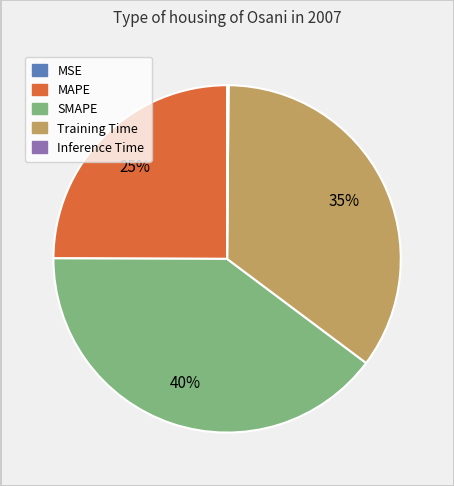

To the nearest percent, what is the combined percentage of SMAPE and Training Time?

75%